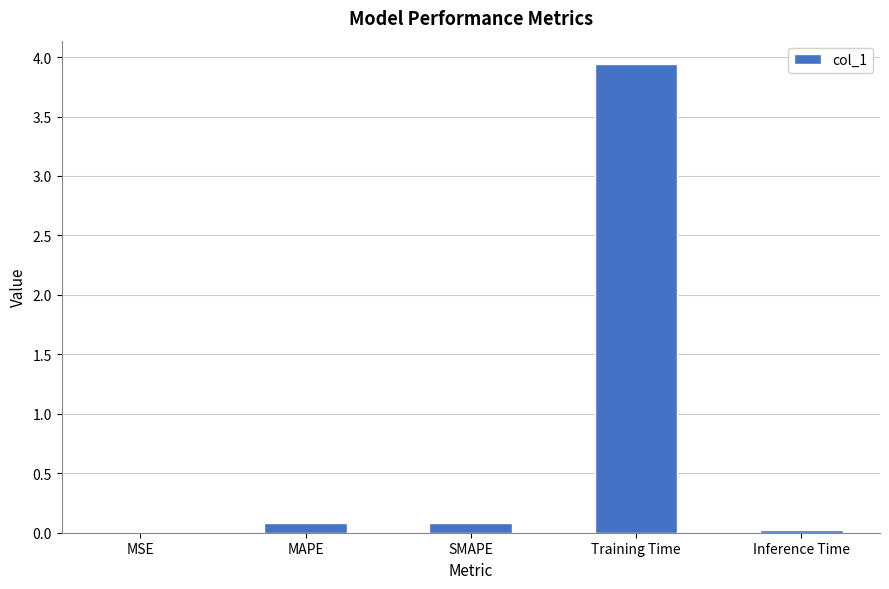

Is it true that the value at SMAPE is 0.1?

True